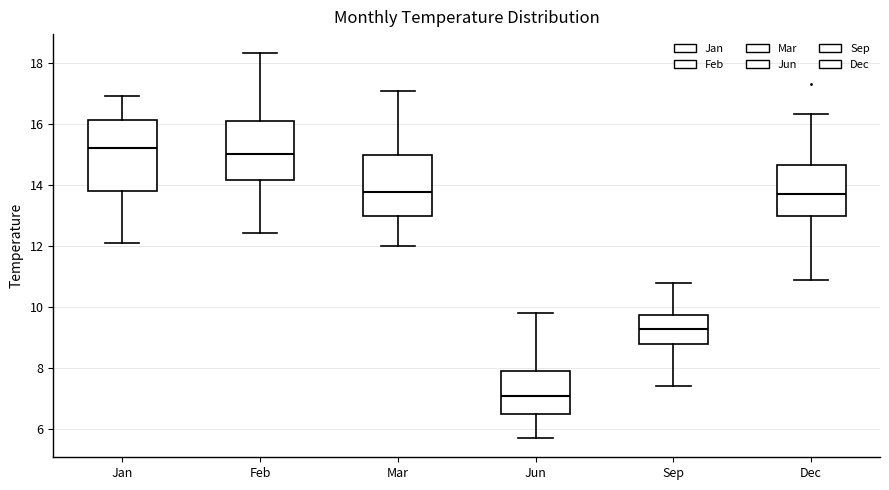

Reading left to right, read every box against the y-axis: the position of its median line, the range the box covers, and the ends of its whiskers. The values are not printed on the chart, so give them approximately, as read against the axis.

Jan: median 15.2, box 13.8 to 16.2, whiskers 12.2 to 17.0
Feb: median 15.0, box 14.2 to 16.2, whiskers 12.4 to 18.4
Mar: median 13.8, box 13.0 to 15.0, whiskers 12.0 to 17.2
Jun: median 7.2, box 6.6 to 8.0, whiskers 5.8 to 9.8
Sep: median 9.2, box 8.8 to 9.8, whiskers 7.4 to 10.8
Dec: median 13.8, box 13.0 to 14.6, whiskers 11.0 to 16.4